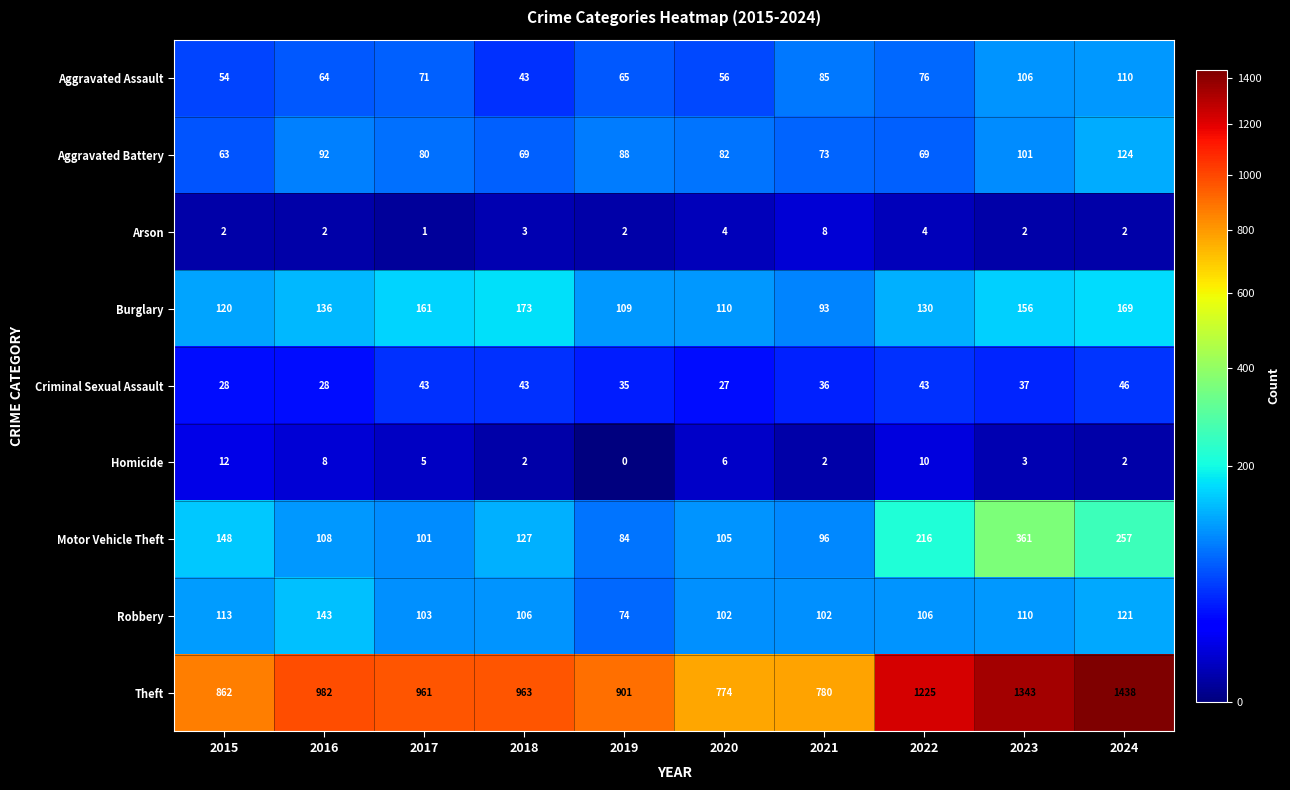

Which series has the widest spread of values?

Theft